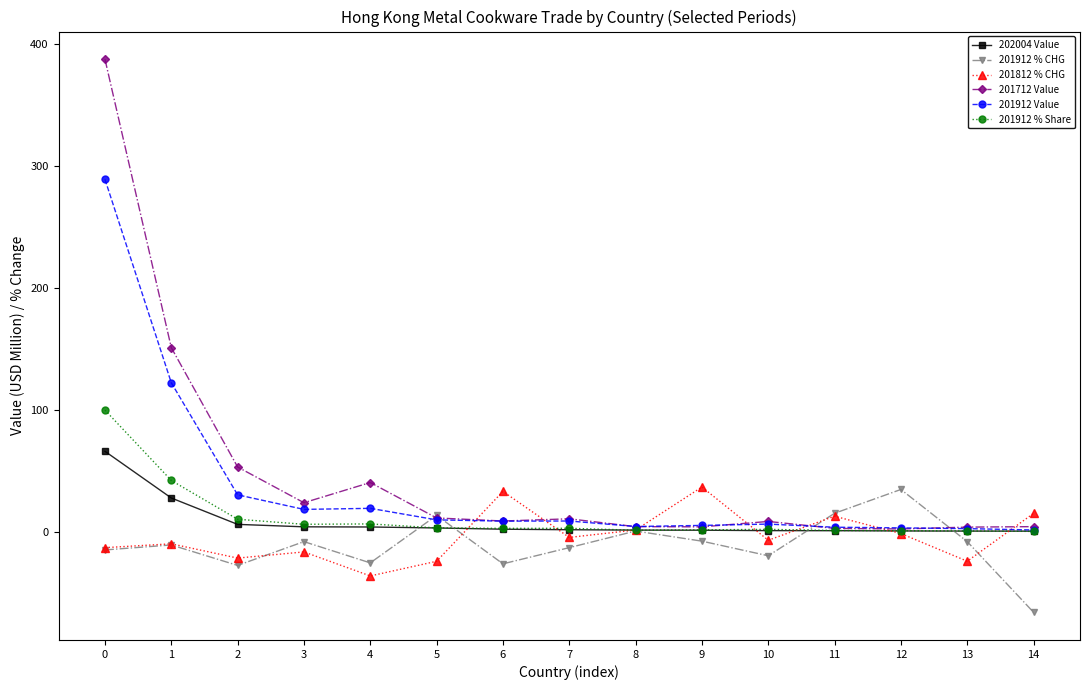

What is the sum of all 202004 Value values?

125.6